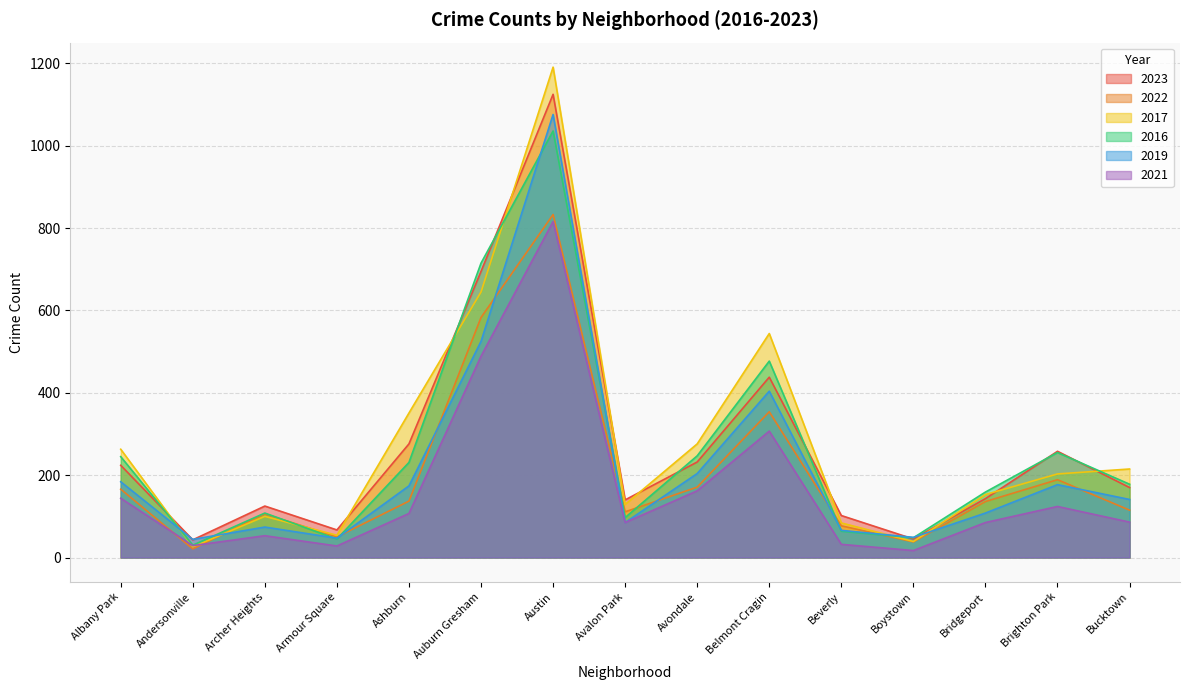

Where do 2021 and 2022 first cross each other?

Albany Park and Andersonville